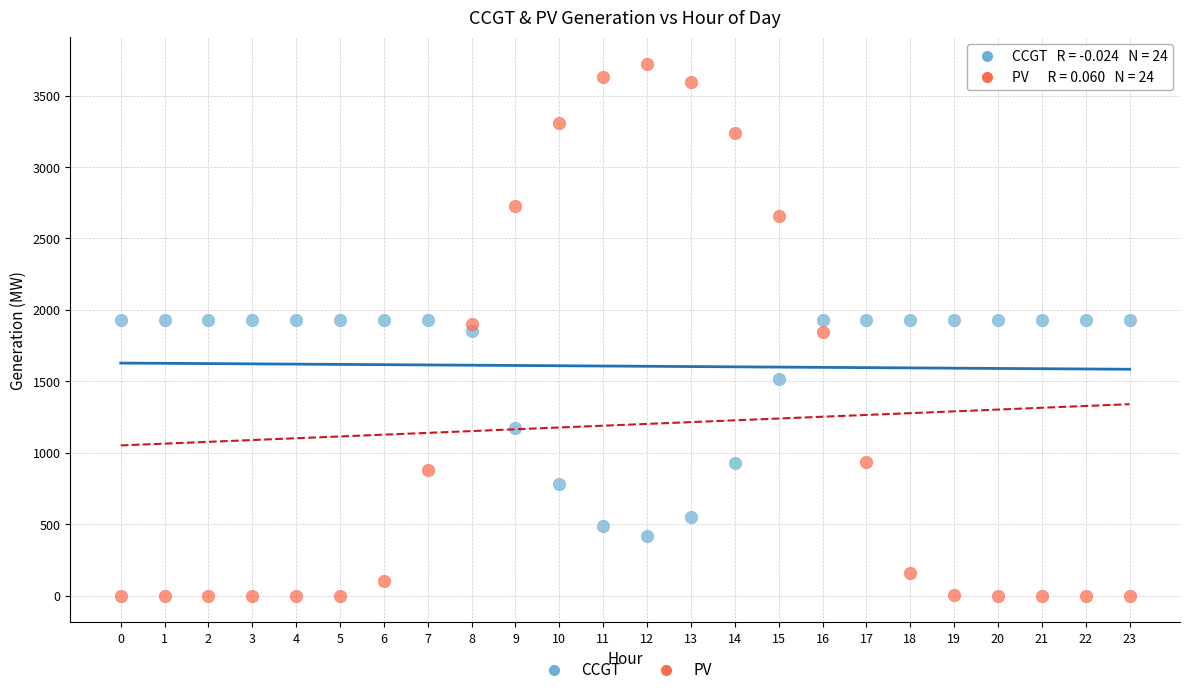

Which series has the widest spread of Y values?

PV